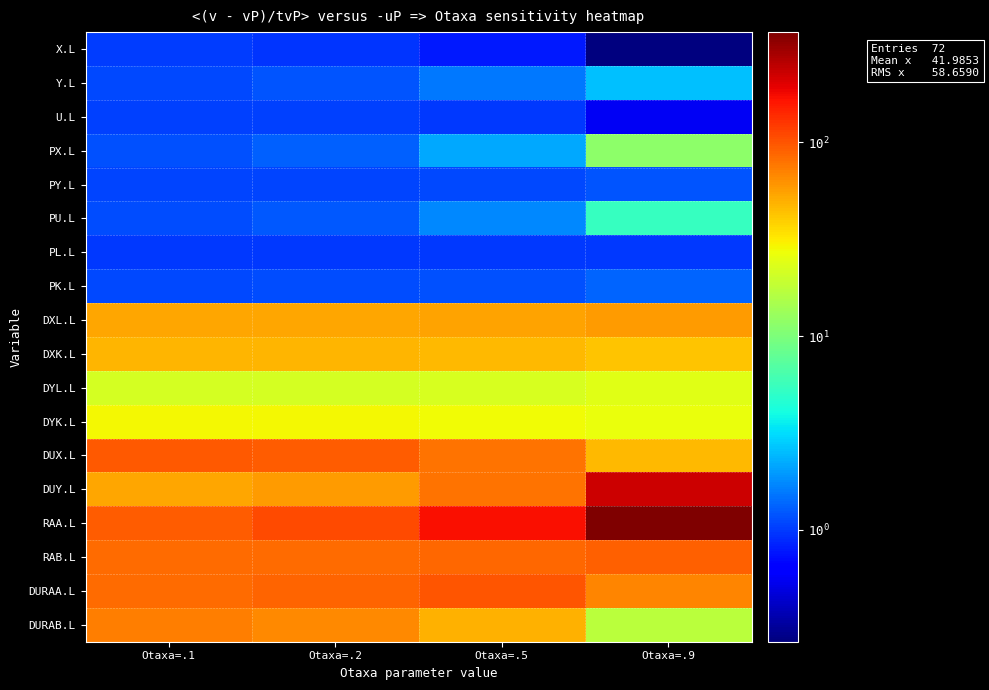

Between Otaxa=.1 and Otaxa=.2, which is larger?

Otaxa=.1